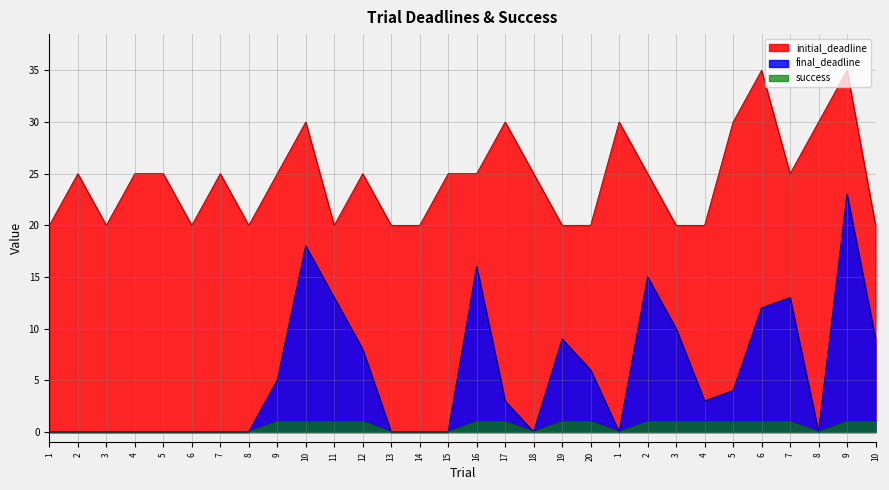

Is it true that success equals 0 at 6?

False